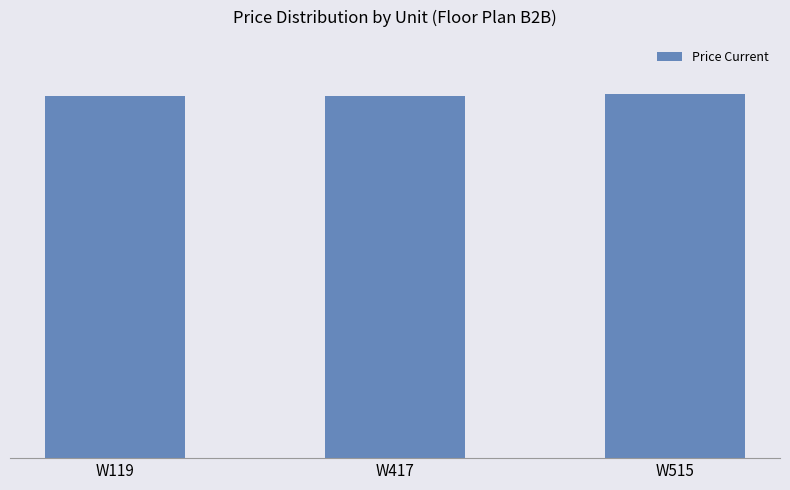

Are the bars horizontal?

No